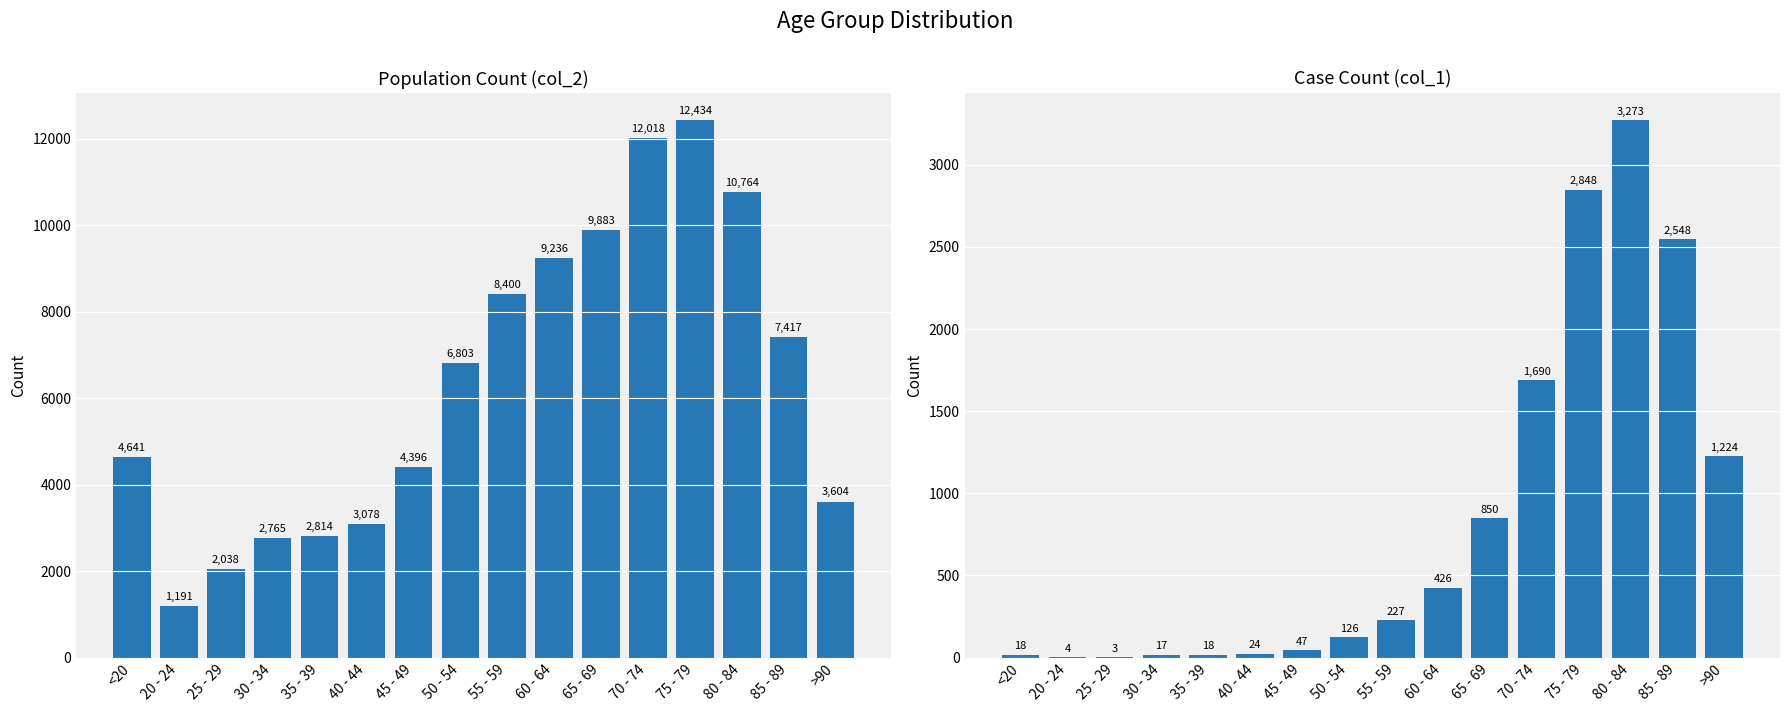

At which category is the sum across all series the highest?

75 - 79